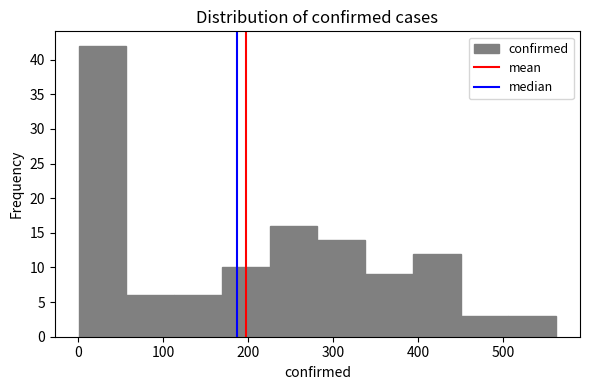

What is the height of the bar covering 170 to 230 on the x-axis? Neither the bar edges nor the heights are printed on the chart, so give them approximately, as read against the axes.

10